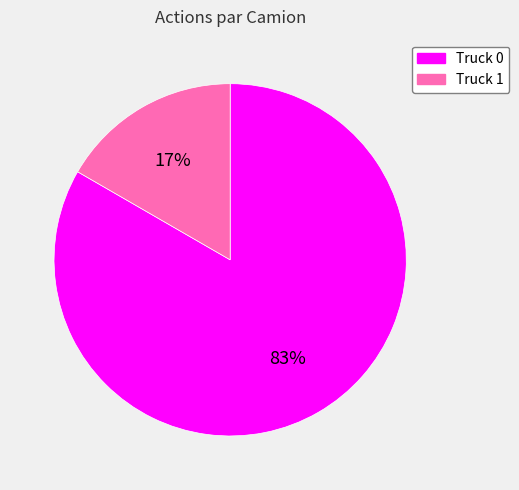

Combined, do Truck 0 and Truck 1 account for over 50%?

Yes